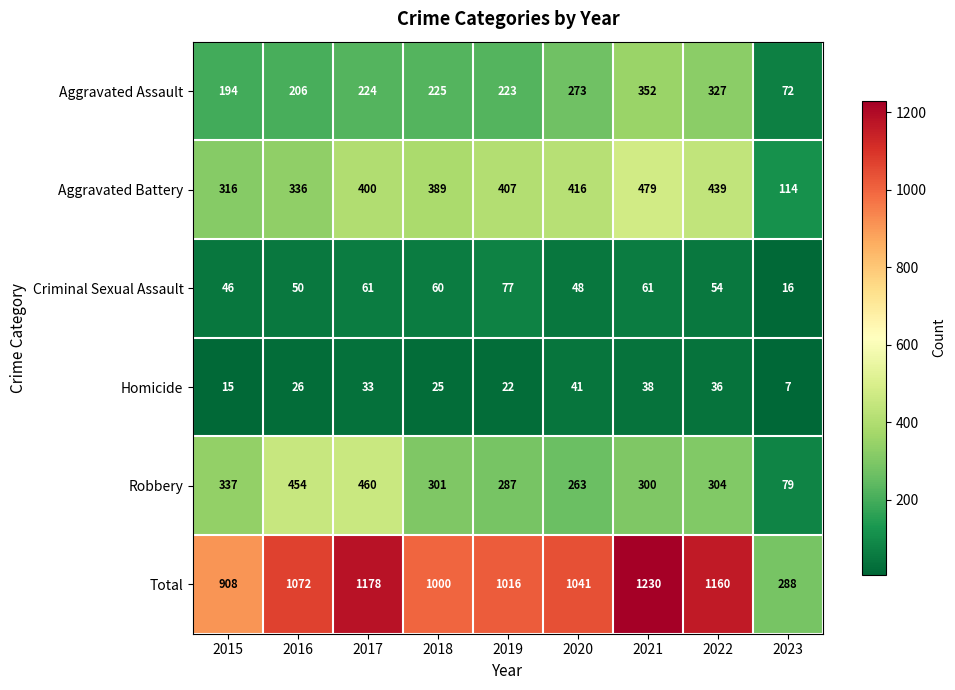

Rank the series by their maximum value, from lowest to highest.

Homicide, Criminal Sexual Assault, Aggravated Assault, Robbery, Aggravated Battery, Total